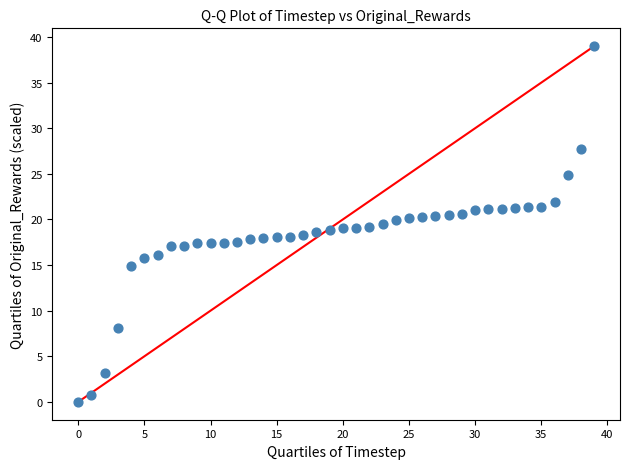

What is the range of Y values (max minus min)?

39.0